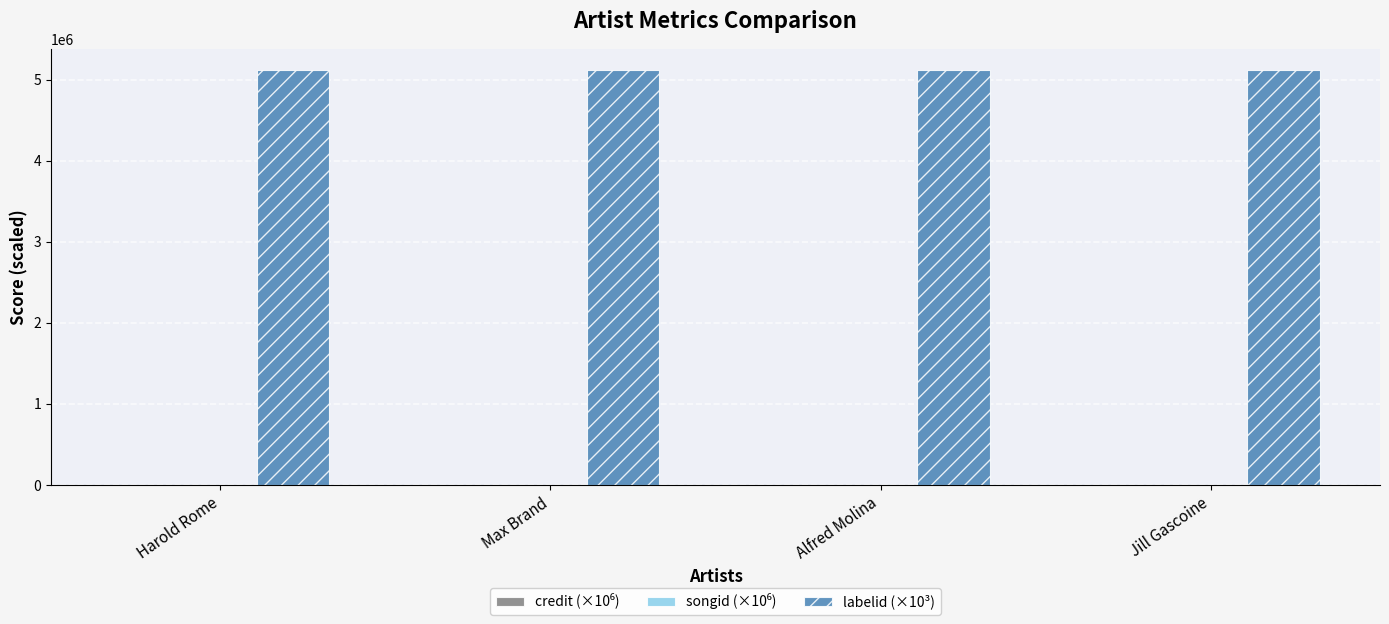

The labelid (×10³) series shows 7290420.5 at Max Brand. True or false?

False